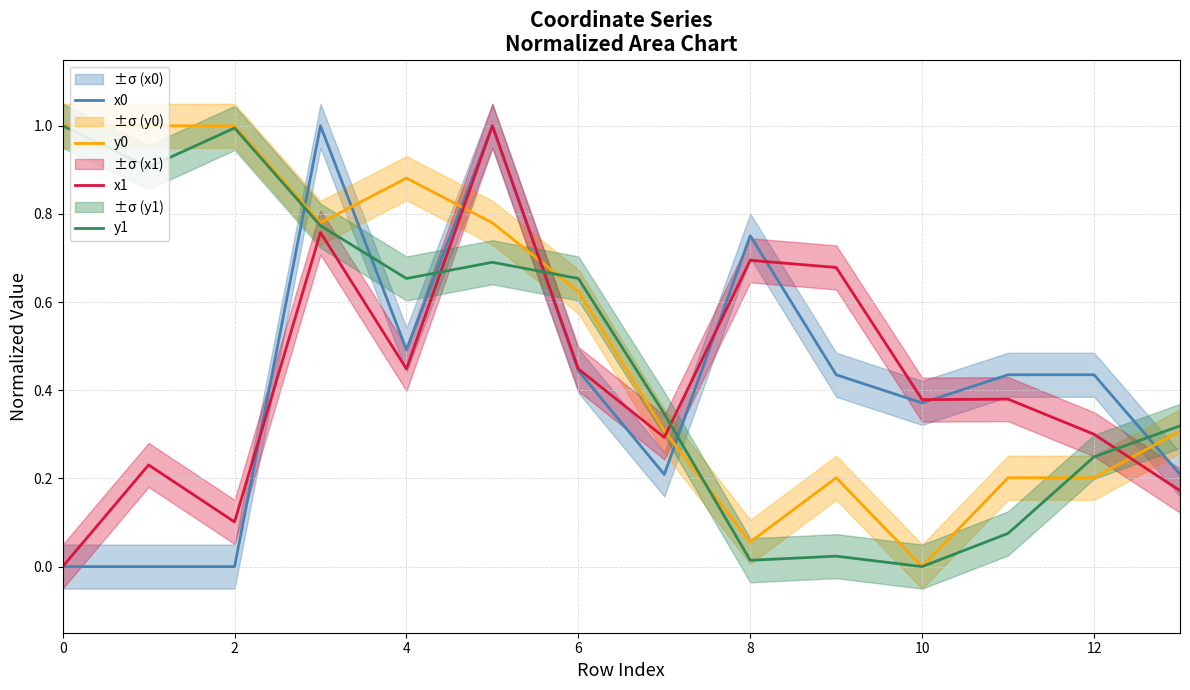

Is the value of x0 at 2 greater than the value of y0 at 0?

No